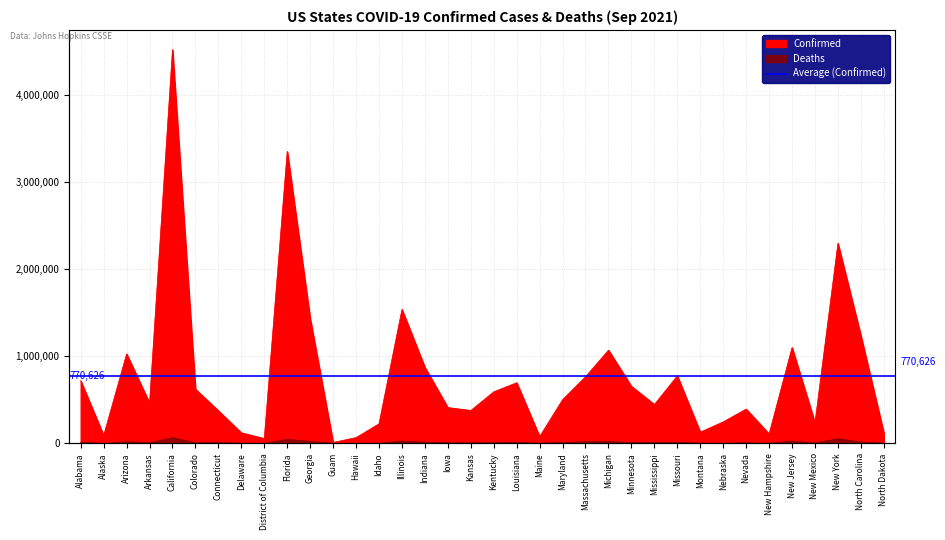

At Guam, list the series in order from smallest to largest.

Deaths, Confirmed